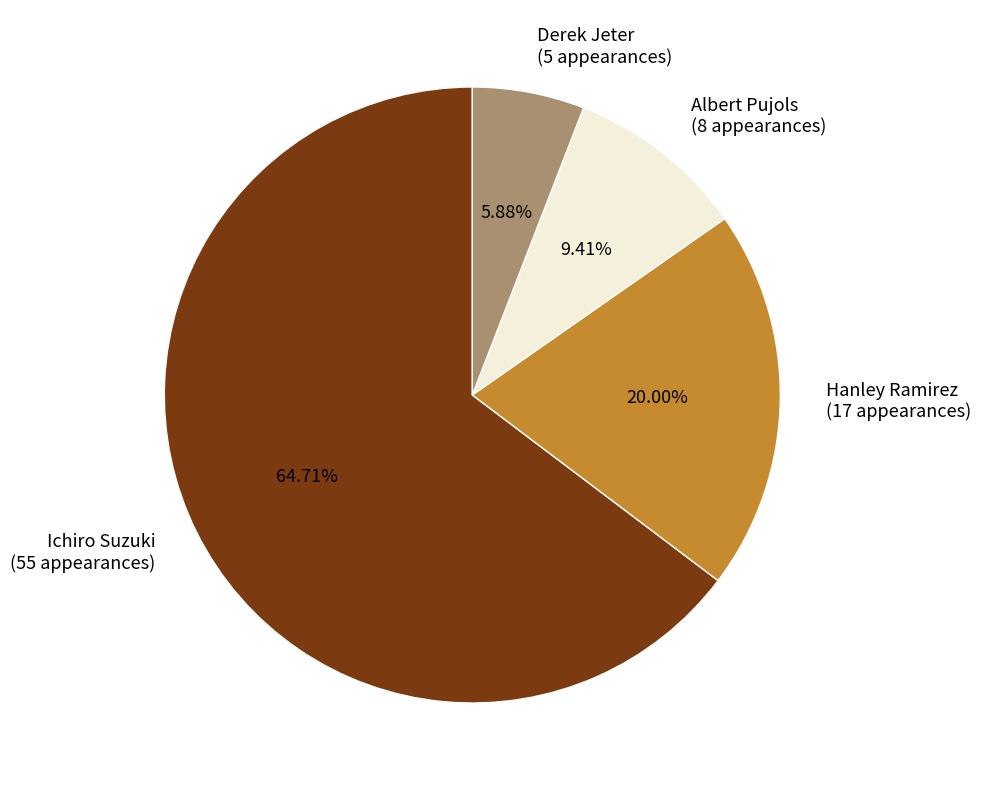

Is it true that Hanley Ramirez is 20% of the pie?

True